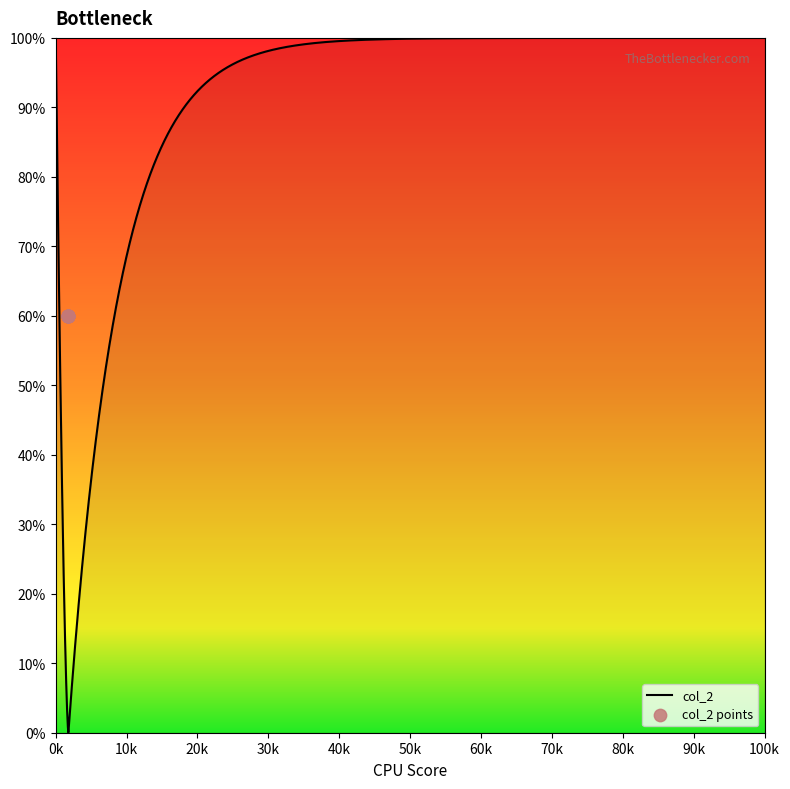

What is the ratio of the value at 1786 to the value at 1786?

1.0